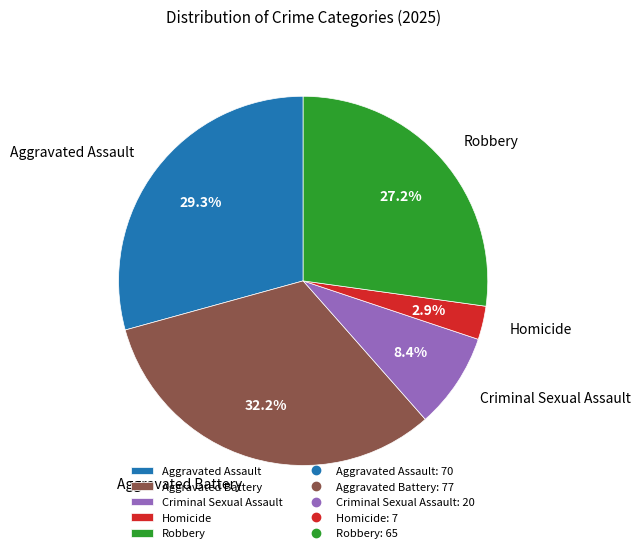

What percentage is NOT represented by Aggravated Assault?

70.7%